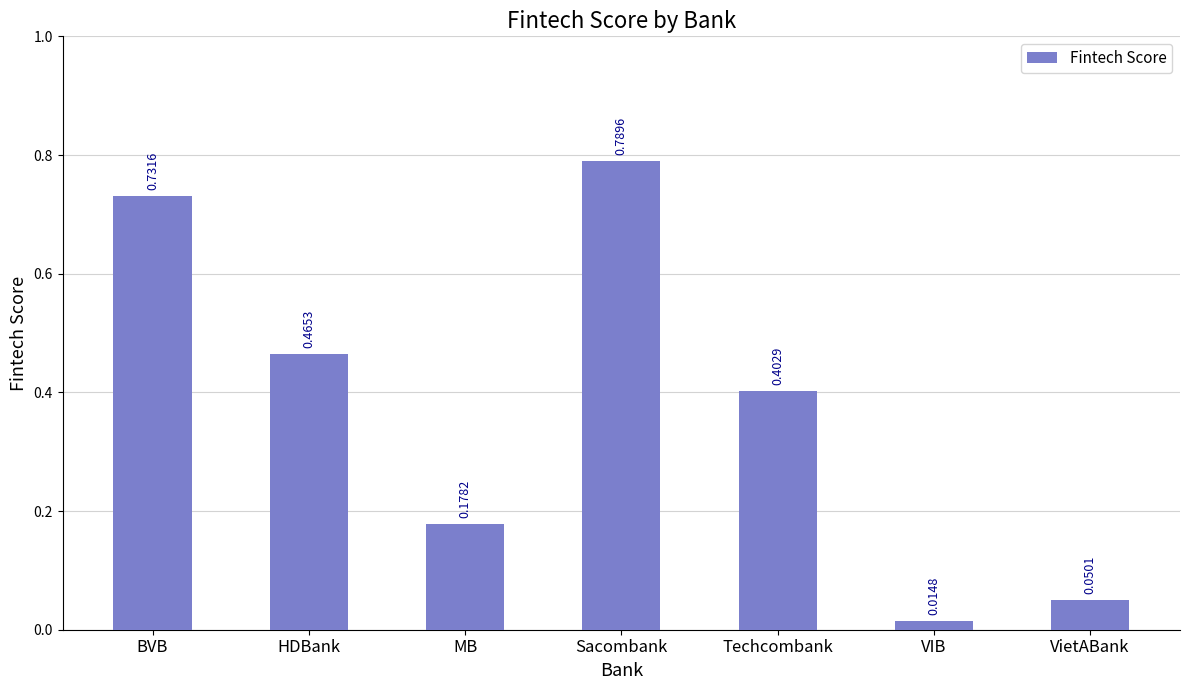

What is the label of the 6th bar from the right?

HDBank